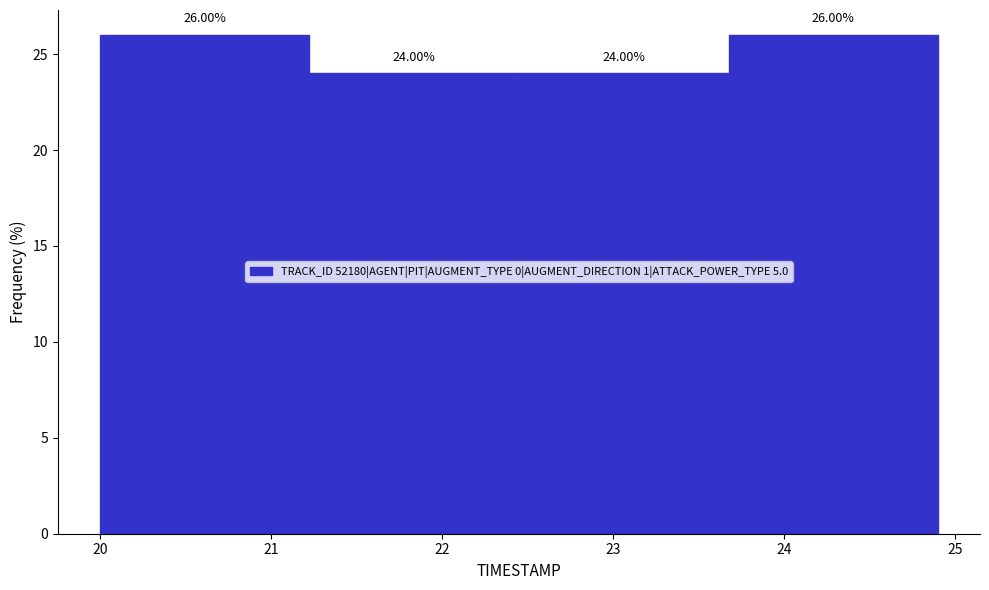

How tall is the bar that spans 20.0 to 21.2 on the x-axis? The bar edges are not printed on the chart, so give them approximately, as read against the axis.

26.00